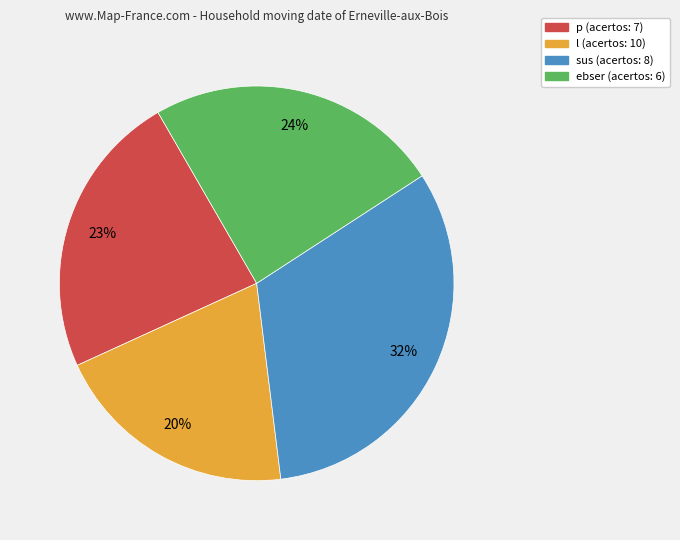

Is there any slice that represents more than half of the pie?

No